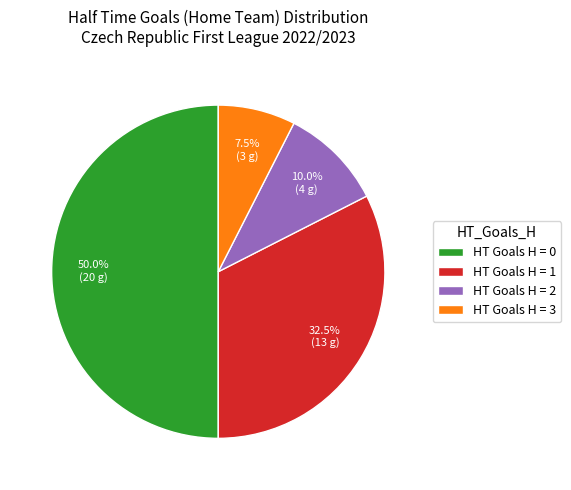

What percentage is NOT represented by HT Goals H = 1?

67.5%